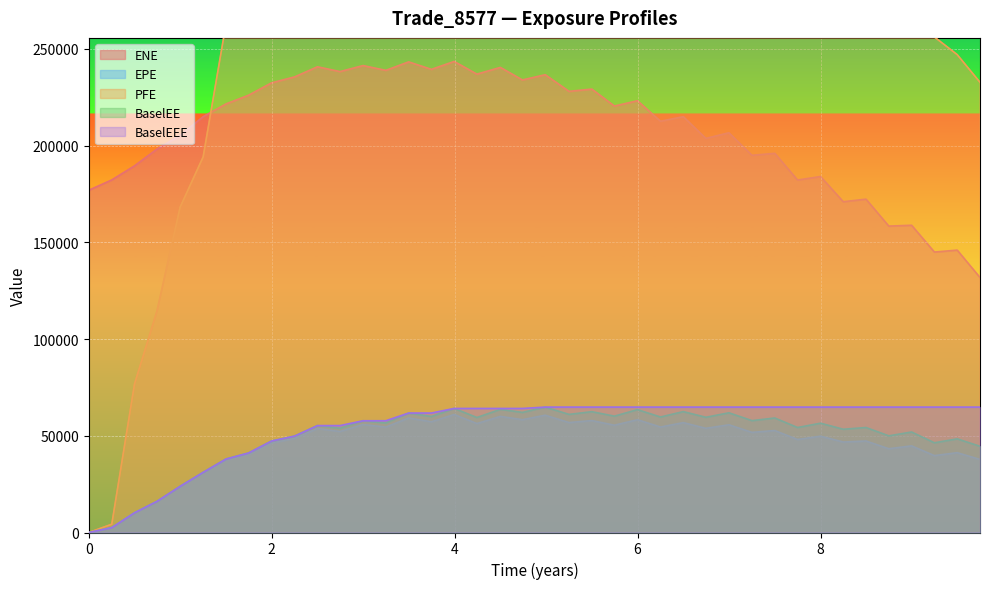

True or false: EPE and ENE intersect in this chart.

False